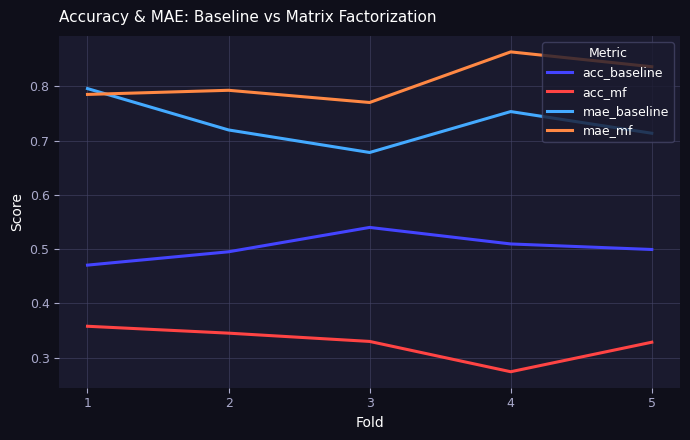

The acc_baseline series shows 0.1 at 3. True or false?

False